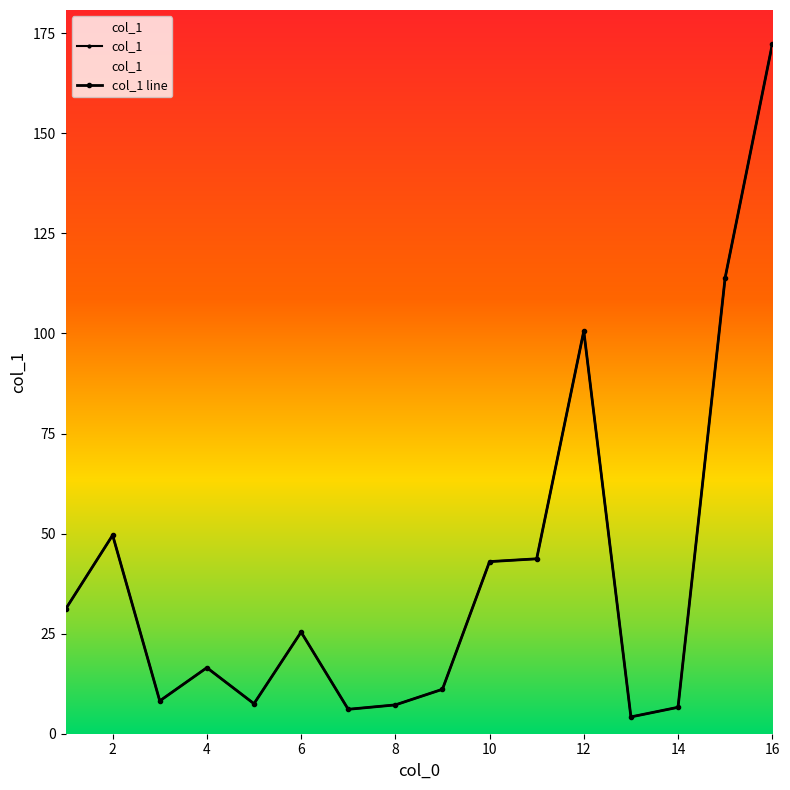

What is the maximum value for col_1?

172.2